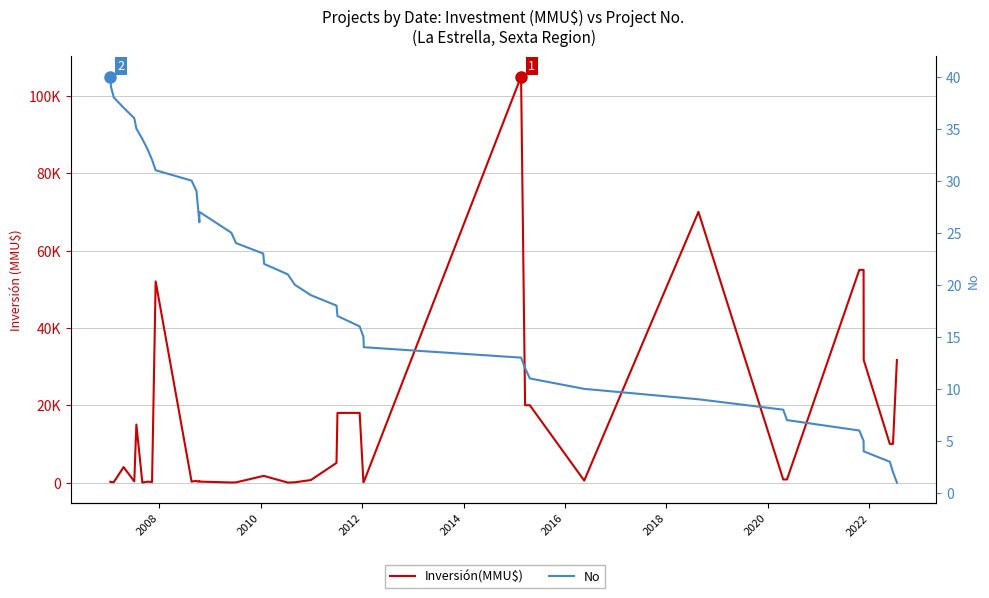

Reading right to left, what are all the values shown in this chart?

Inversión(MMU$): 31678	10000	10000	31678	55000	55000	800	800	70000	510	20000	20000	105000	200	100	18015	18015	5082	650	71	0	1700	1700	50	22	250	398	250	451	250	52020	150	234	10	15000	300	4000	106	115	200
No: 1	2	3	4	5	6	7	8	9	10	11	12	13	14	15	16	17	18	19	20	21	22	23	24	25	27	26	28	29	30	31	32	33	34	35	36	37	38	39	40